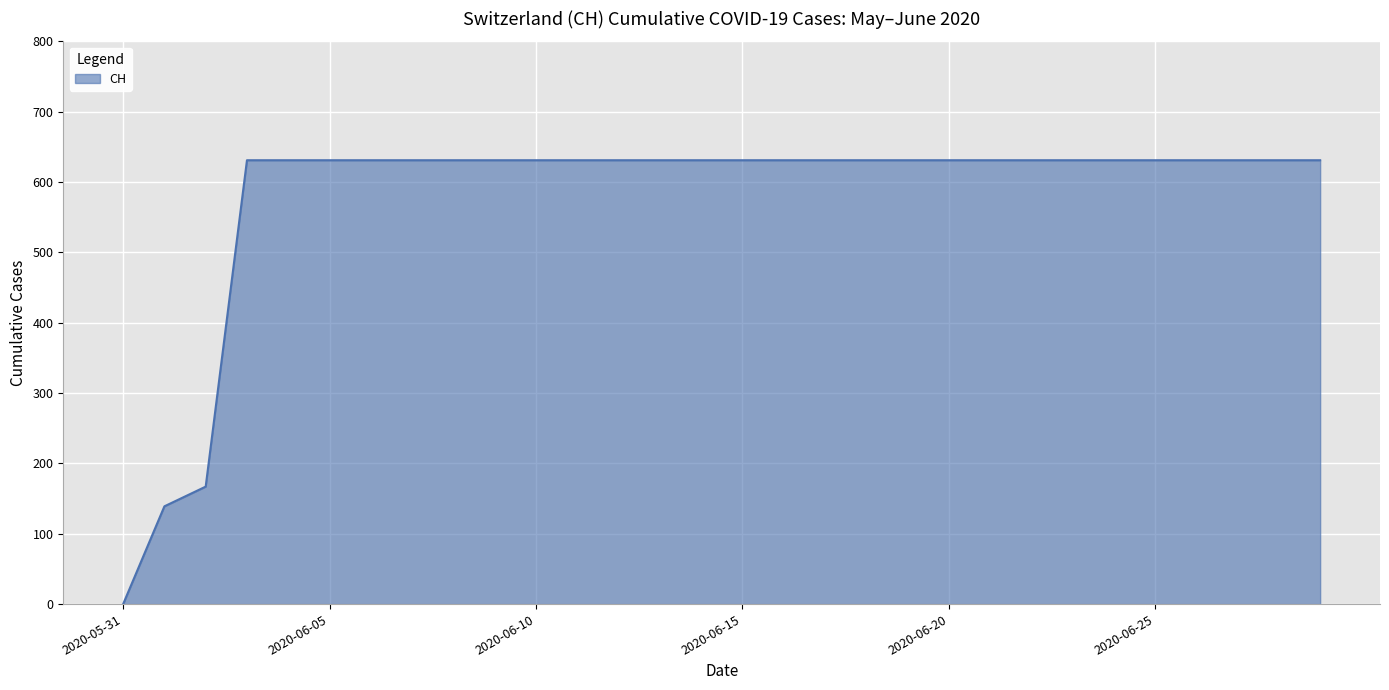

What is the difference between the maximum and minimum values?

631